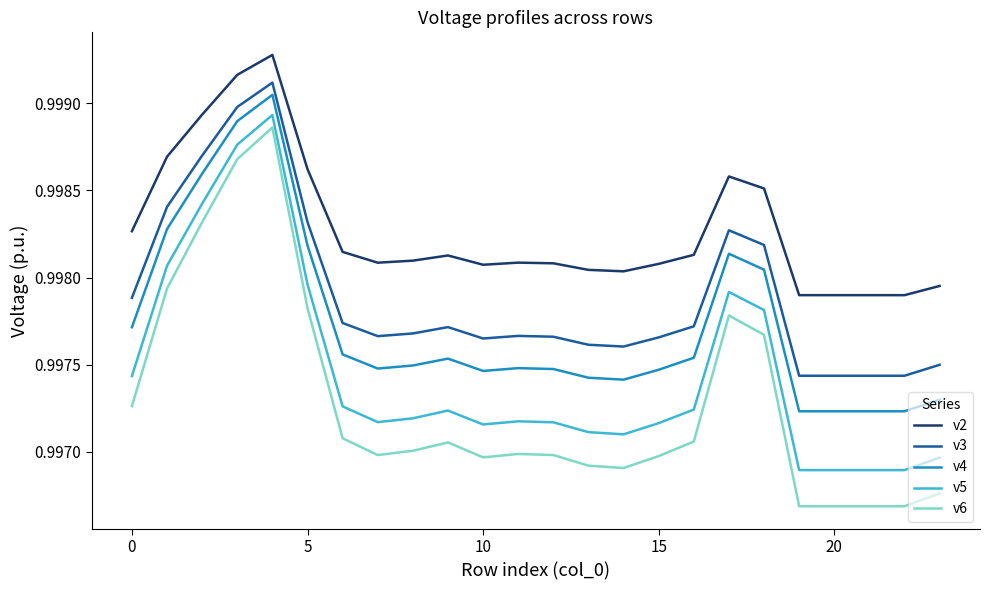

What are all the series names shown in the legend?

v2, v3, v4, v5, v6